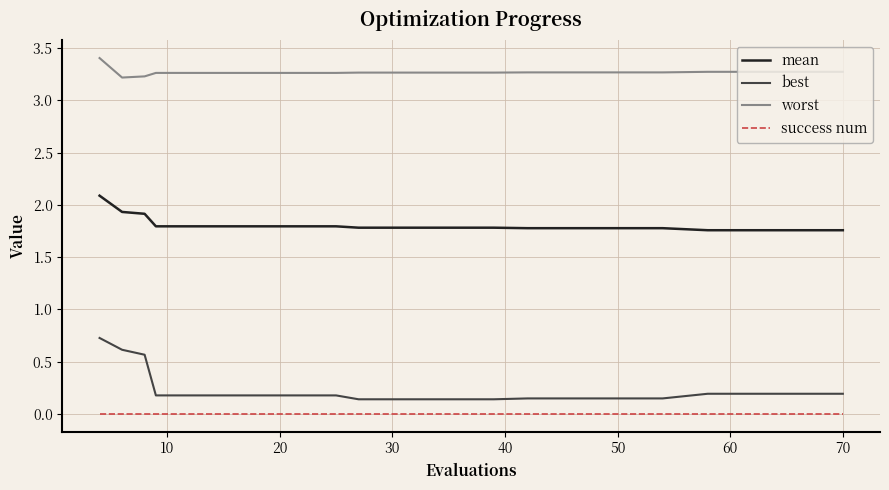

Which series has the largest range (max minus min)?

best